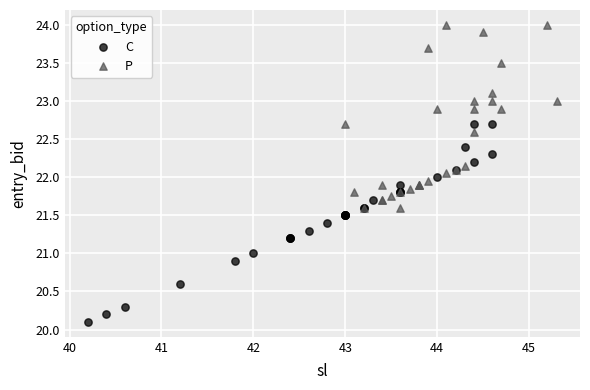

Which series has the largest Y range (max minus min)?

C